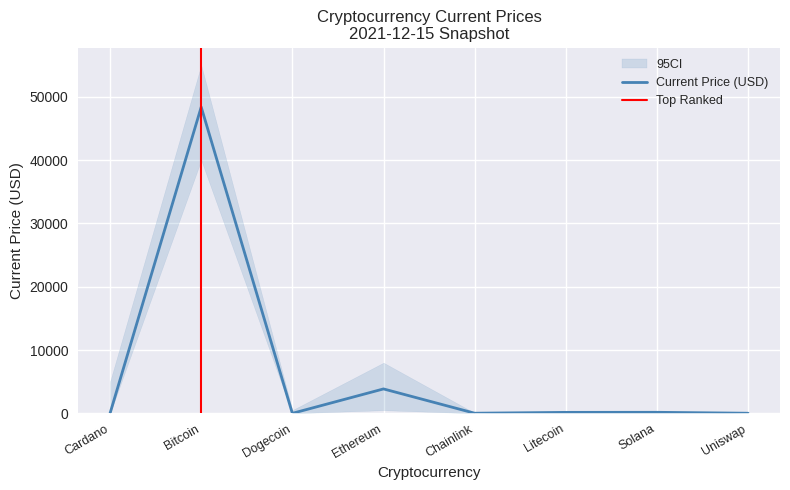

How many values are below 150?

4